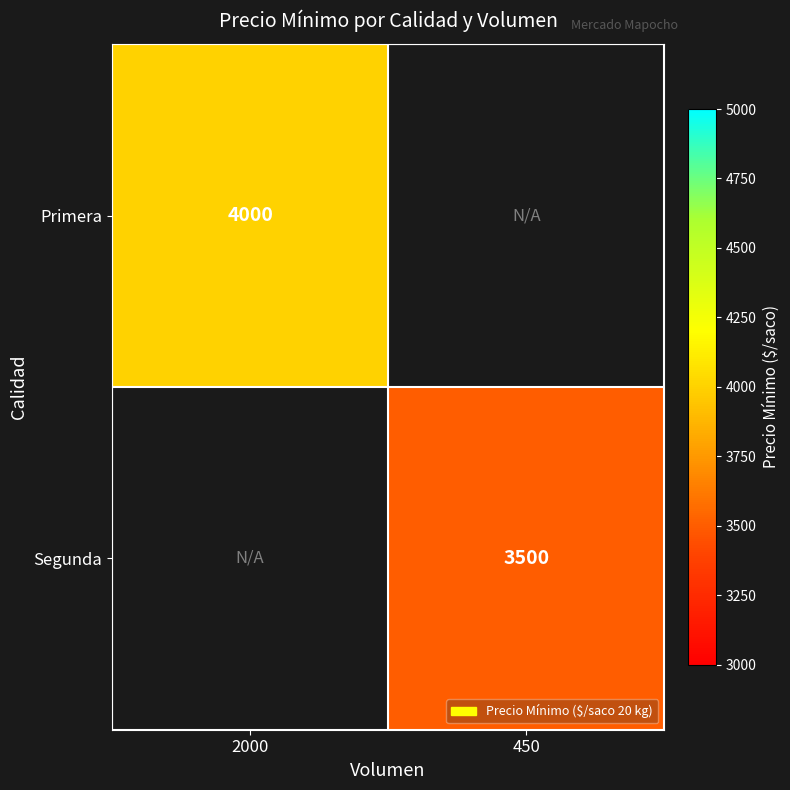

True or false: Segunda has a value of 1162 at 450.

False